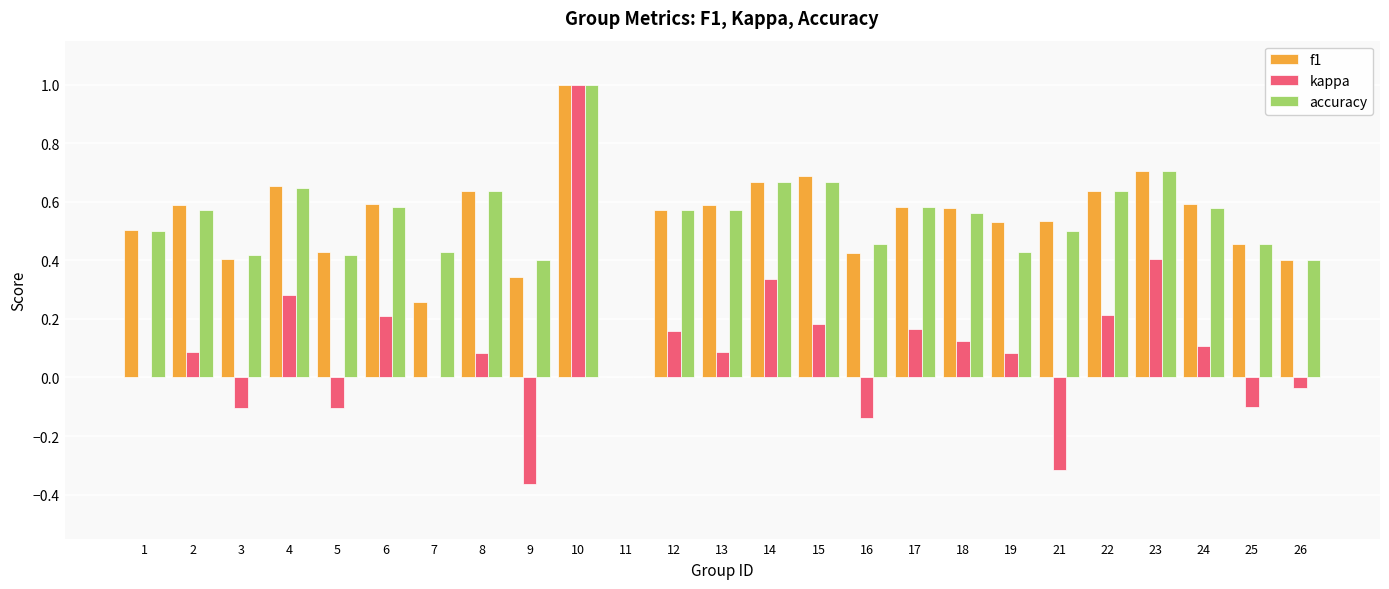

Which label corresponds to the largest value in the chart?

10